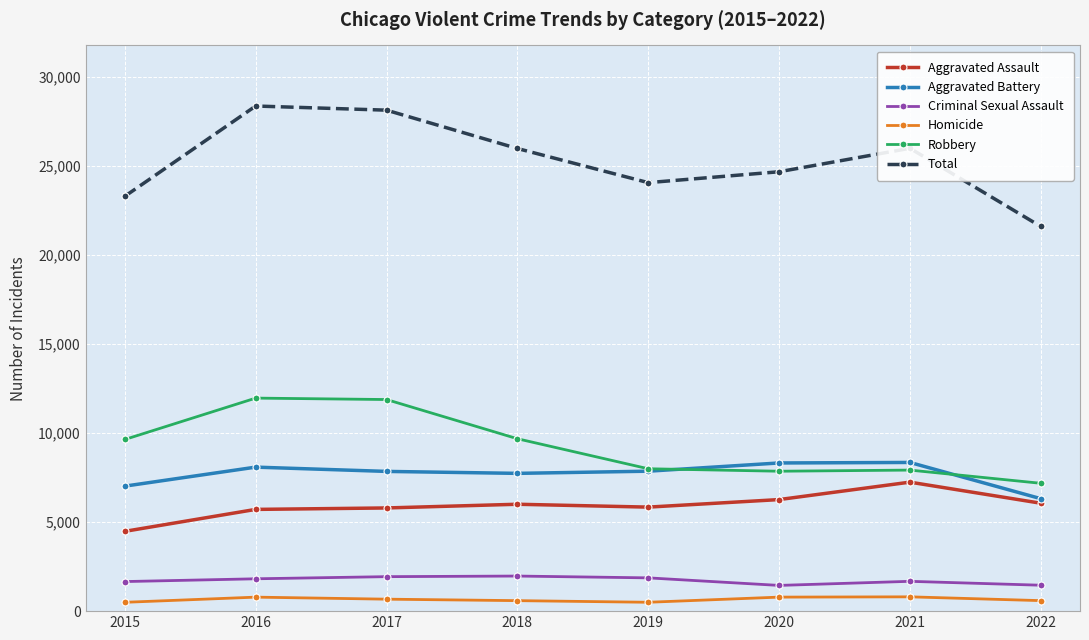

List the series in order of their peak value, lowest first.

Homicide, Criminal Sexual Assault, Aggravated Assault, Aggravated Battery, Robbery, Total